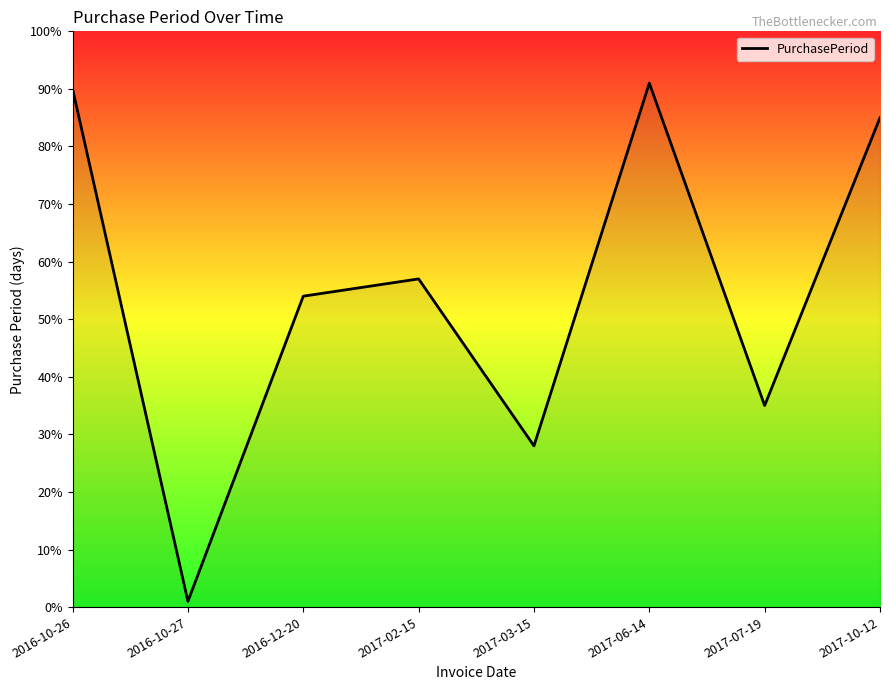

How many series are shown in this chart?

1